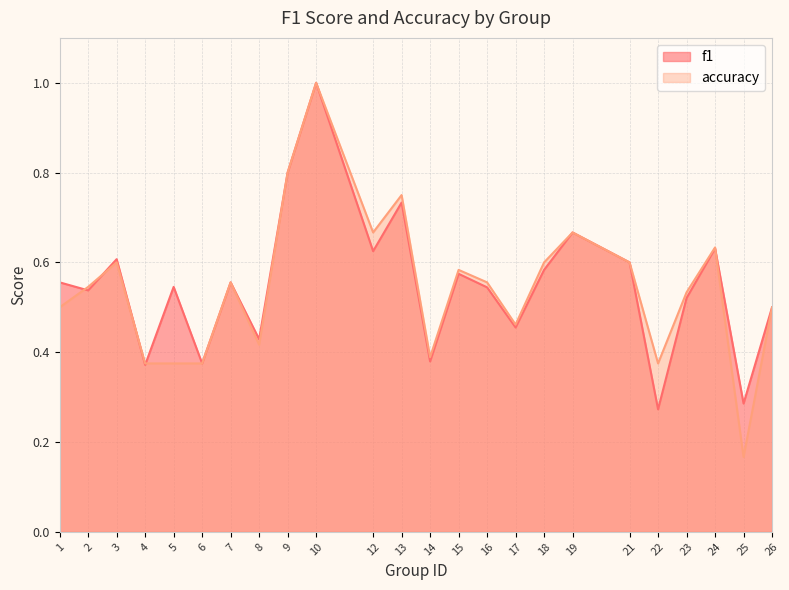

Reading left to right, list all the values displayed in this chart.

f1: 0.6	0.5	0.6	0.4	0.5	0.4	0.6	0.4	0.8	1.0	0.6	0.7	0.4	0.6	0.5	0.5	0.6	0.7	0.6	0.3	0.5	0.6	0.3	0.5
accuracy: 0.5	0.5	0.6	0.4	0.4	0.4	0.6	0.4	0.8	1.0	0.7	0.8	0.4	0.6	0.6	0.5	0.6	0.7	0.6	0.4	0.5	0.6	0.2	0.5